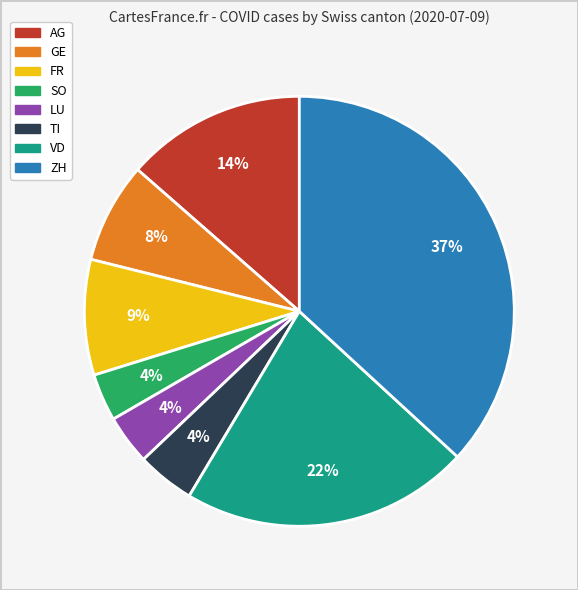

Is there any slice that represents more than half of the pie?

No